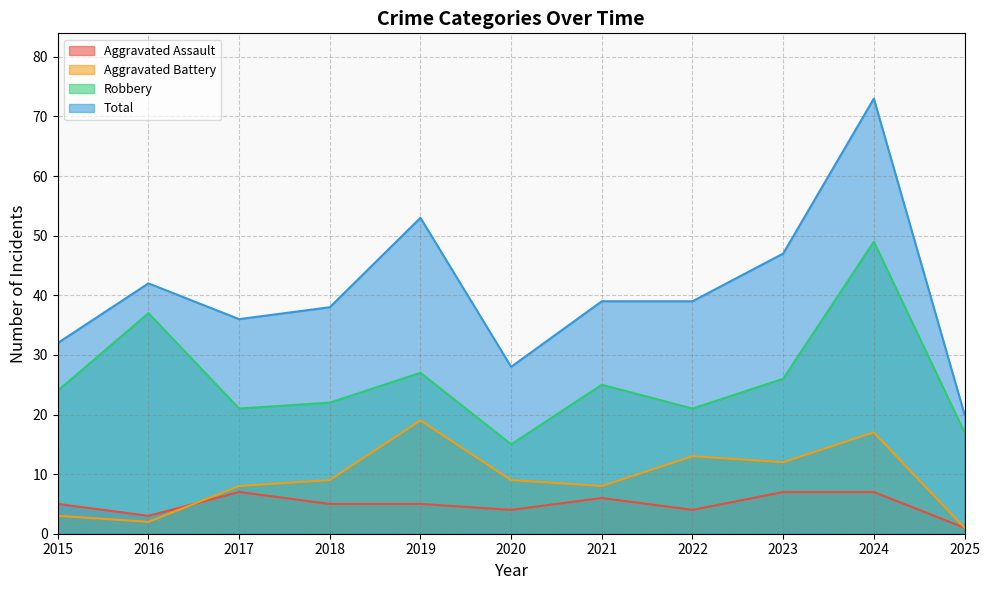

What is the smallest value displayed?

1